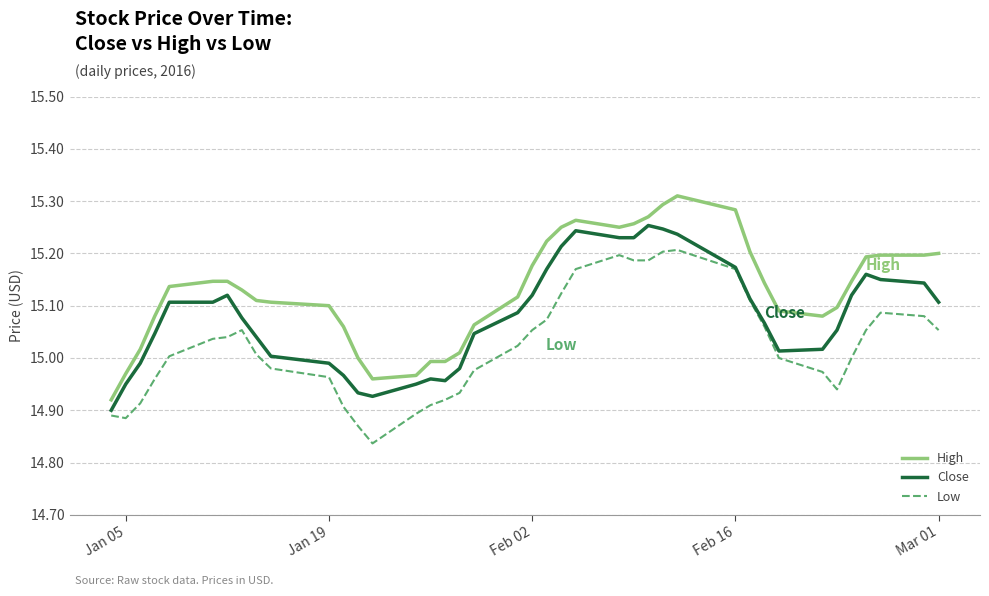

True or false: High and Close intersect in this chart.

False